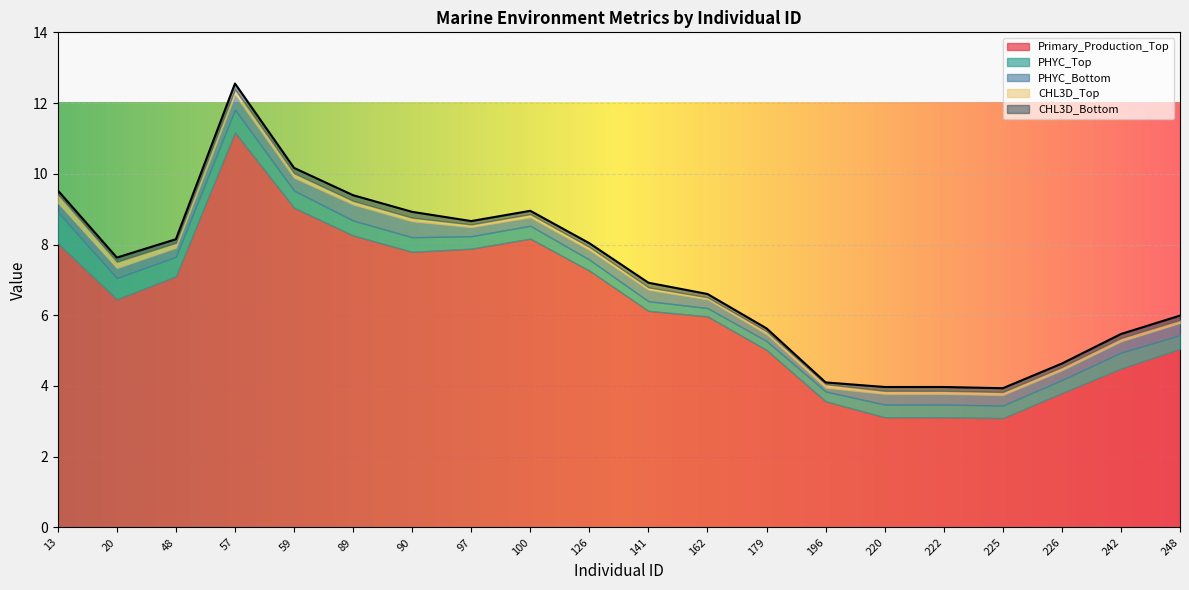

What is the approximate value of PHYC_Top at 179?

0.3